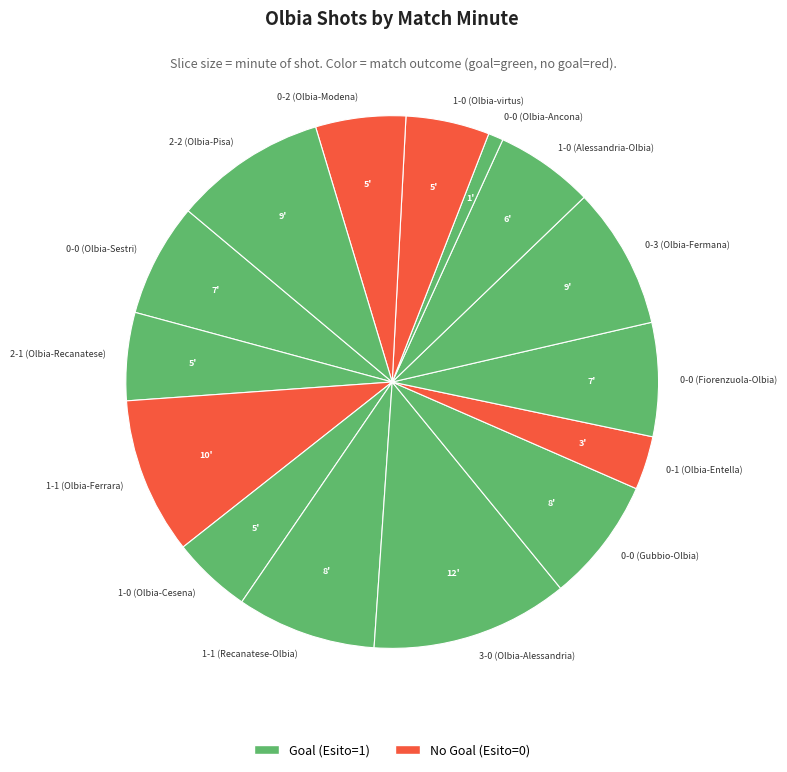

Which has a higher value, 0-0 (Olbia-Ancona) or 1-0 (Alessandria-Olbia)?

1-0 (Alessandria-Olbia)